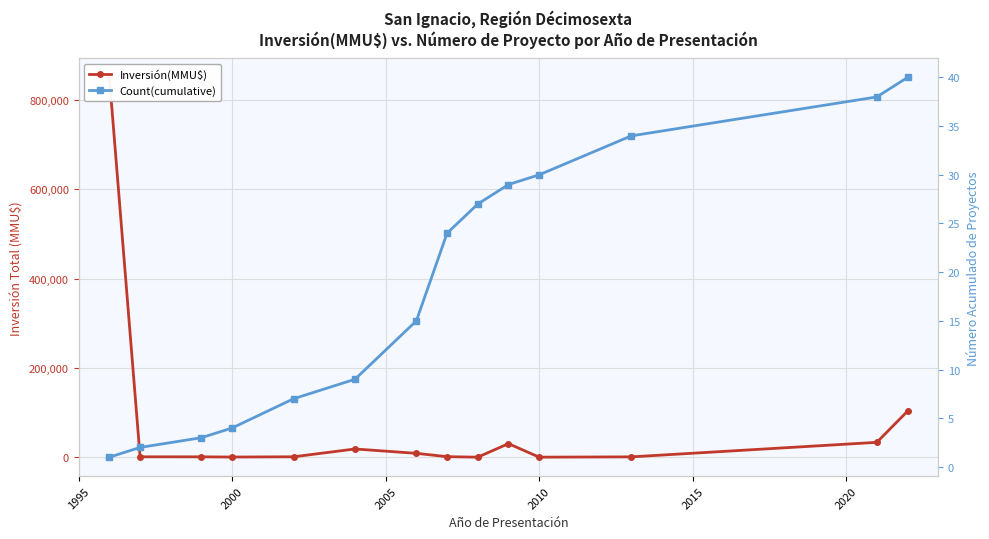

At 1995, list the series in order from smallest to largest.

Count(cumulative), Inversión(MMU$)